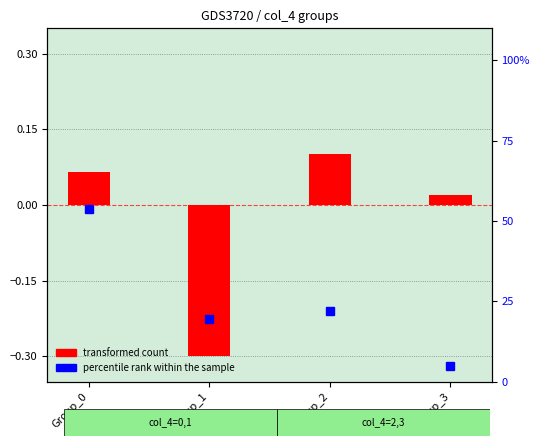

What is the difference between the second highest and second lowest values in the percentile rank within the sample series?

2.4